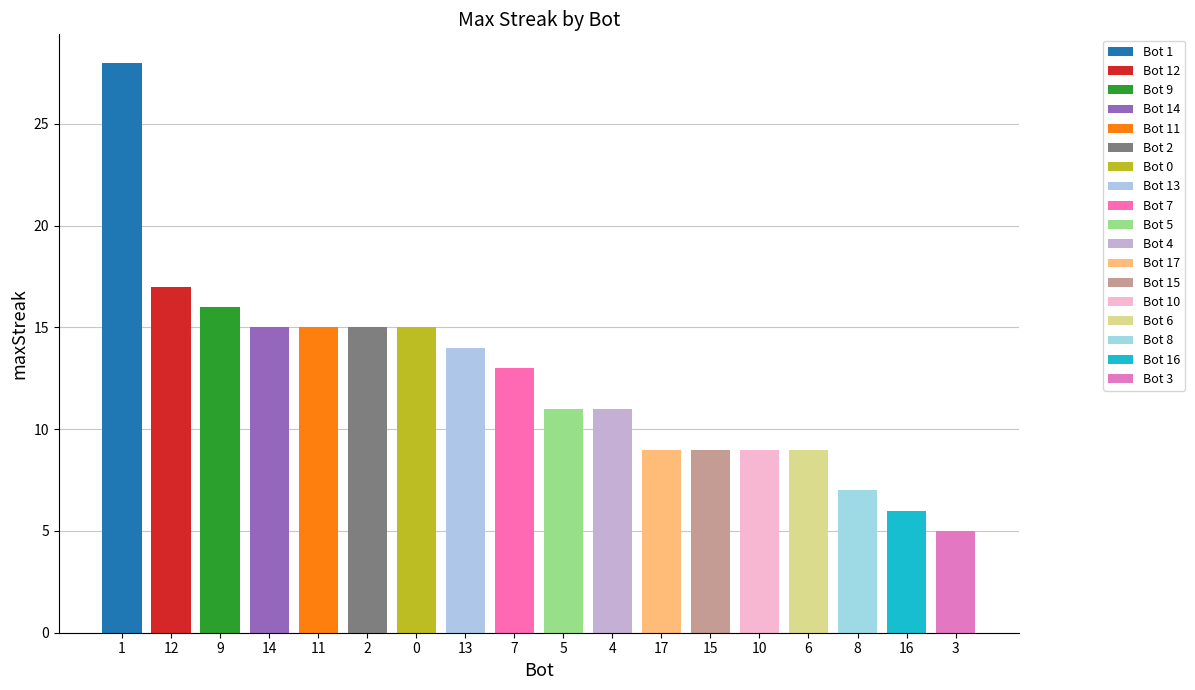

True or false: the data shows 15 at 0.

True